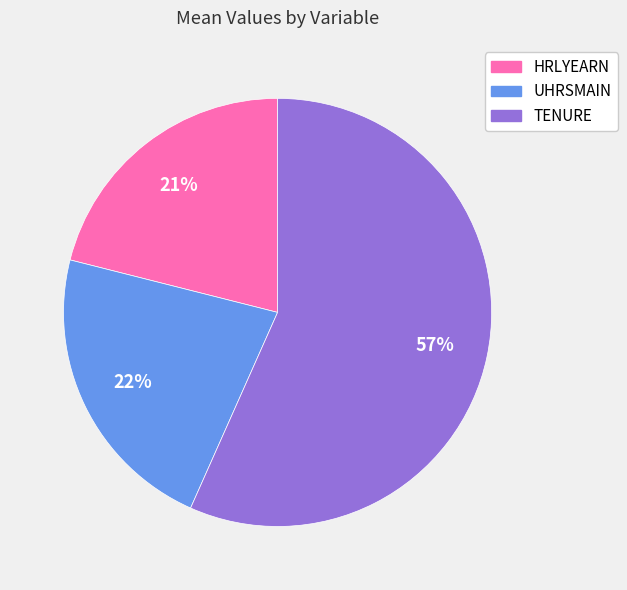

To the nearest percent, what portion does HRLYEARN represent?

21%